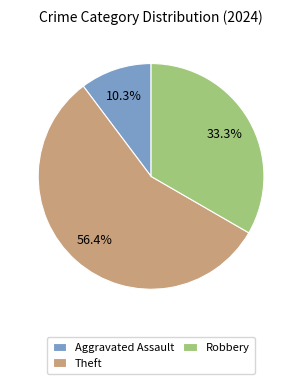

Between Aggravated Assault and Robbery, which is larger?

Robbery